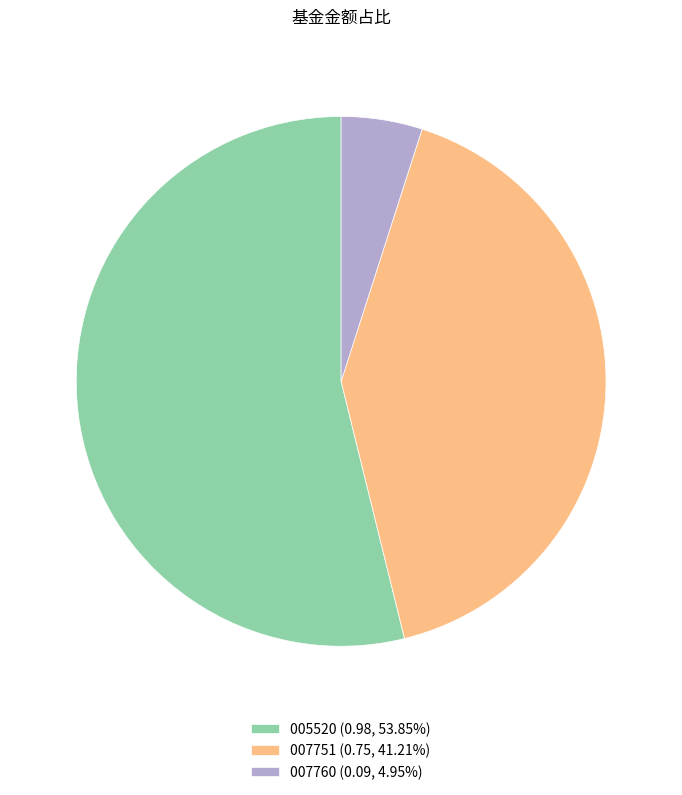

Does 005520 (0.98, 53.85%) represent more than half of the total?

Yes